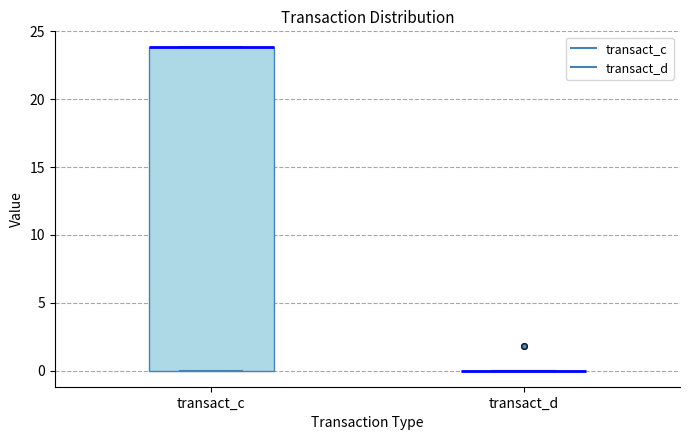

Which box is the tallest, from its lower edge to its upper edge?

transact_c